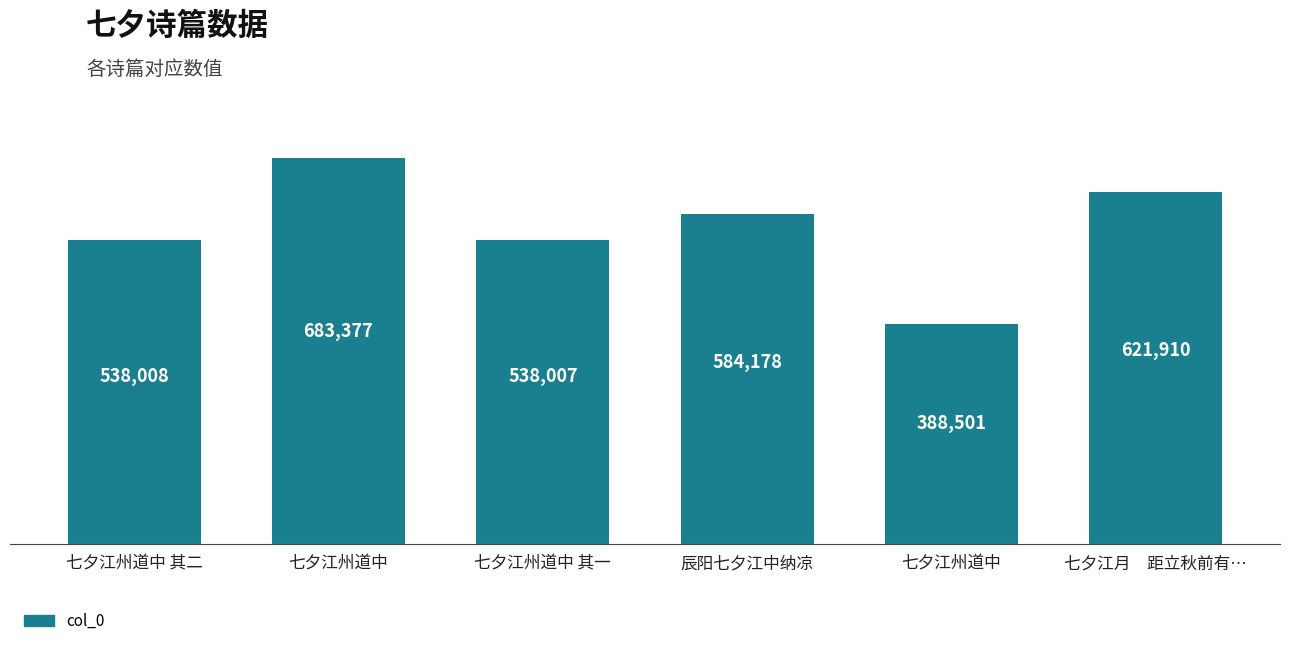

Between 七夕江州道中 and 七夕江月　距立秋前有…, which is larger?

七夕江州道中